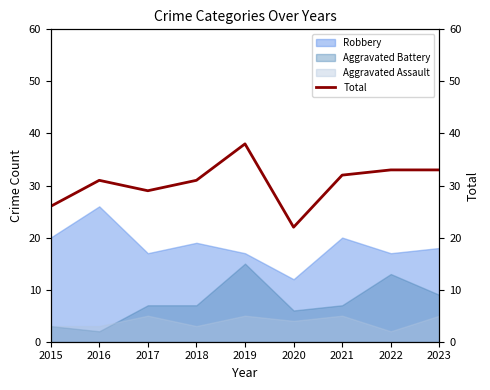

What is the maximum value for Robbery?

26